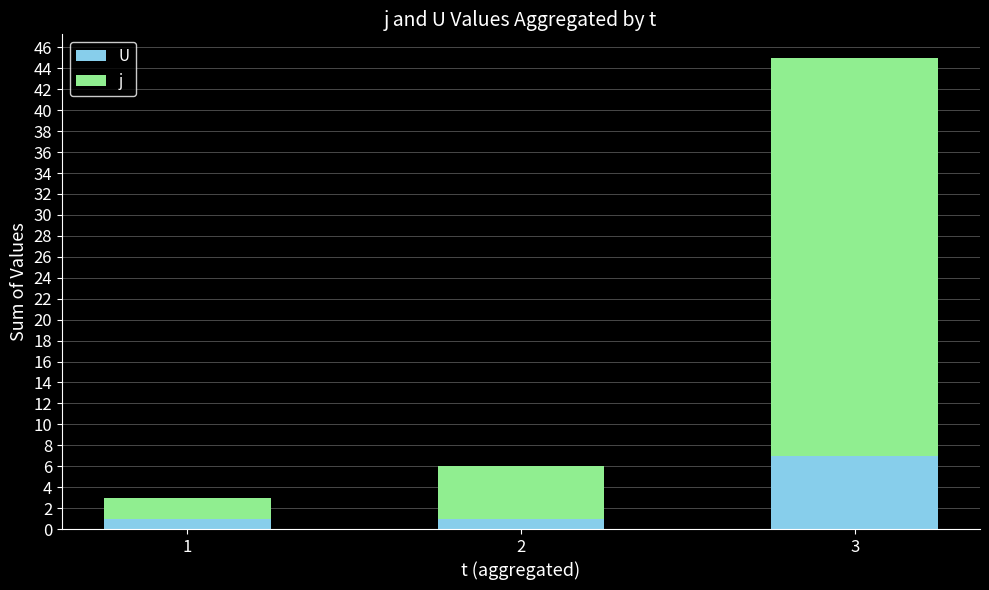

What is the difference between the maximum and minimum values in the U series?

6